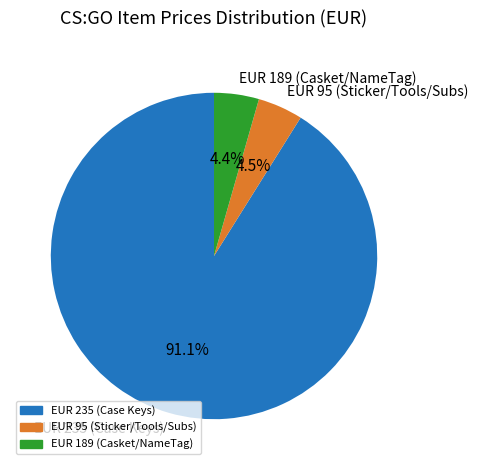

To the nearest percent, what is the difference between the largest and smallest slice percentages?

87%